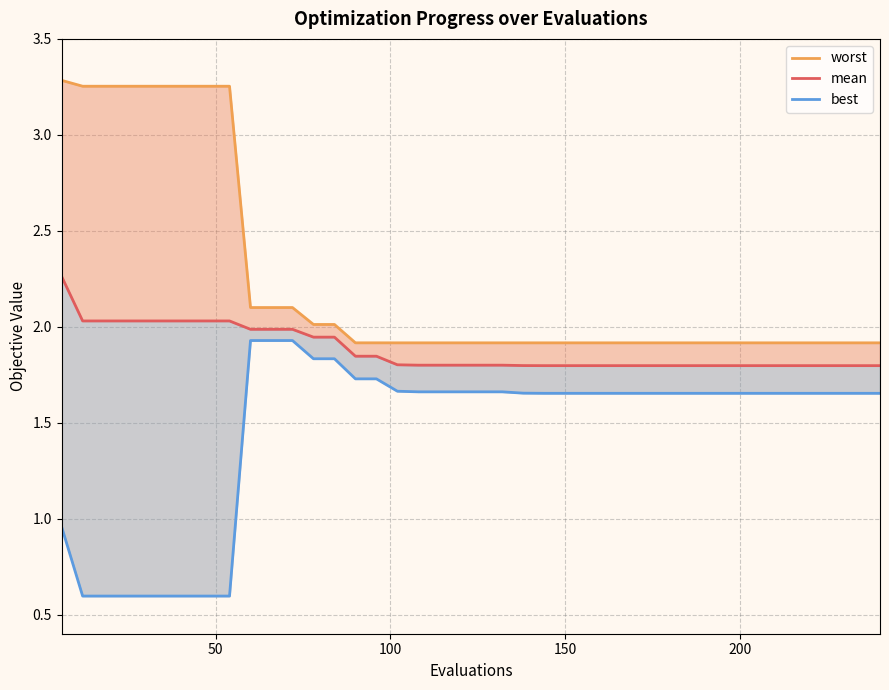

How many lines are shown in the chart?

3